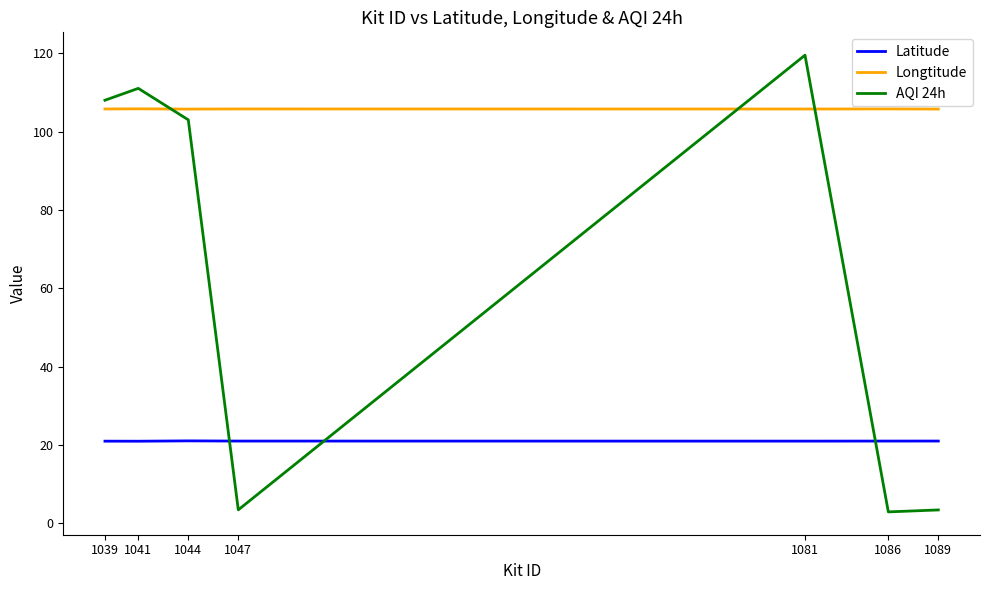

What is the difference between the AQI 24h values at 1047 and 1041?

107.6